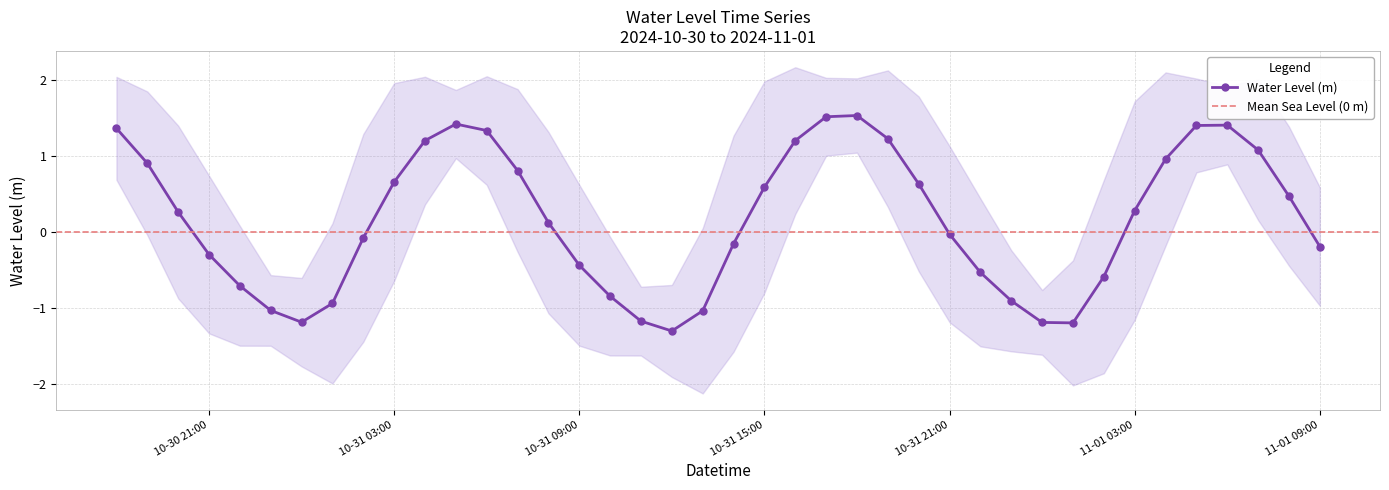

What is the lowest value of the Water Level (m) series?

-1.3